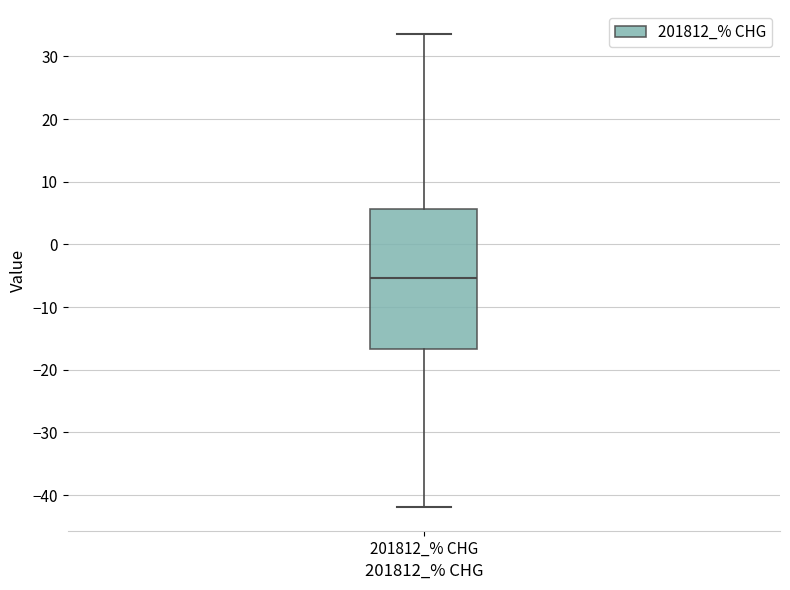

Where is the lower edge of the box for 201812_% CHG on the y-axis? The values are not printed on the chart, so give them approximately, as read against the axis.

-17